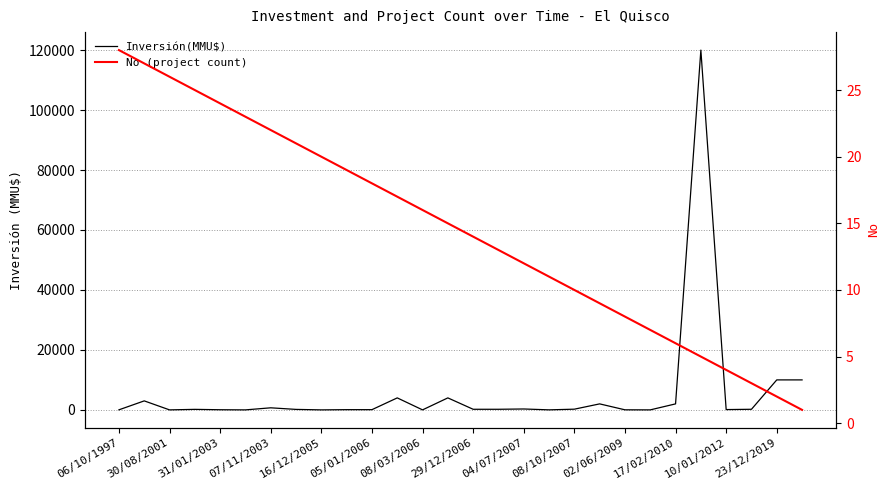

What are all the series names shown in the legend?

Inversión(MMU$), No (project count)